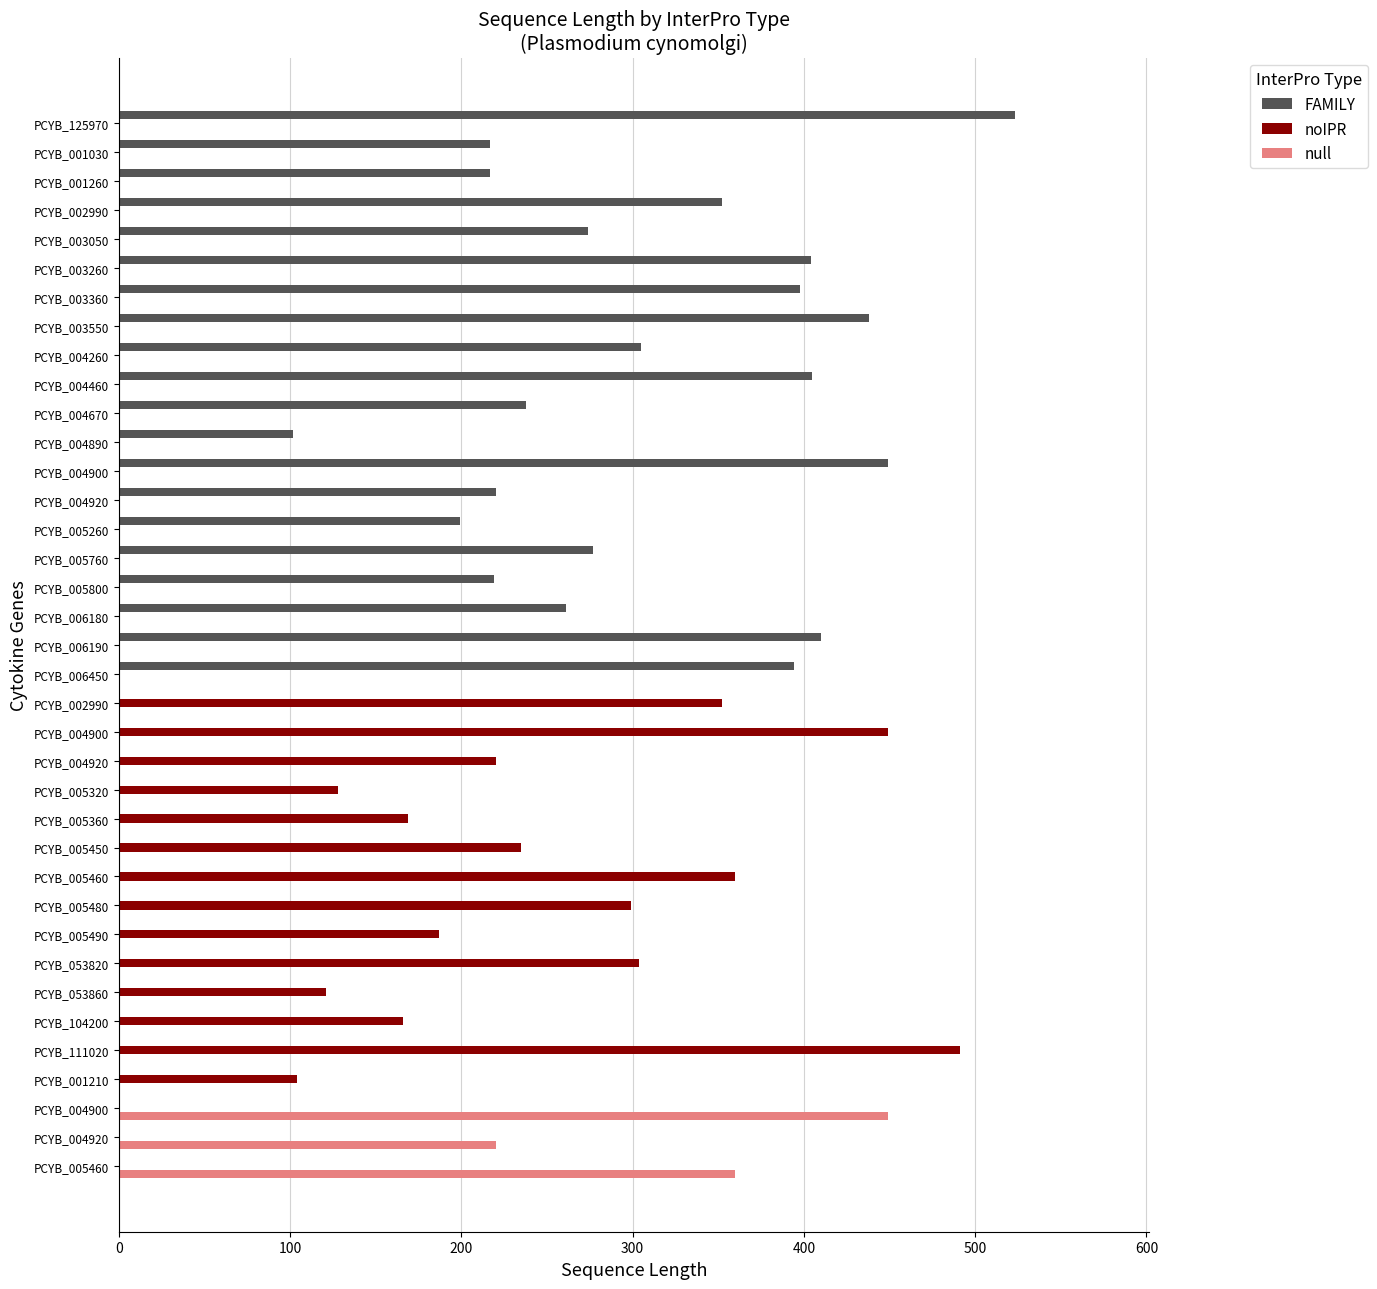

What are all the series names shown in the legend?

FAMILY, noIPR, null